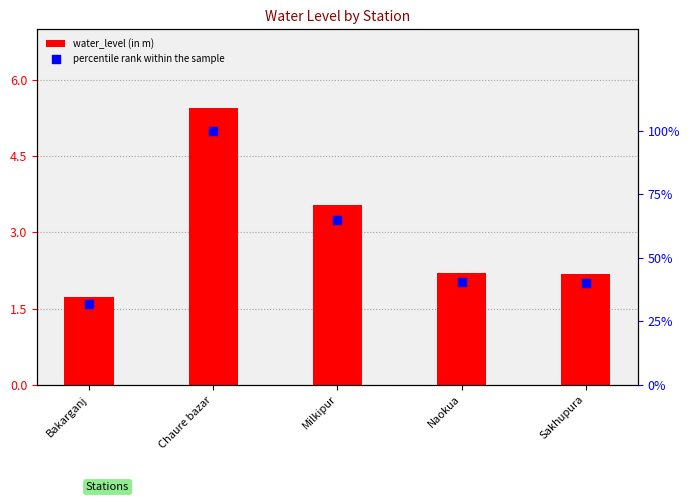

What is the total value across all series at Sakhupura?

42.3